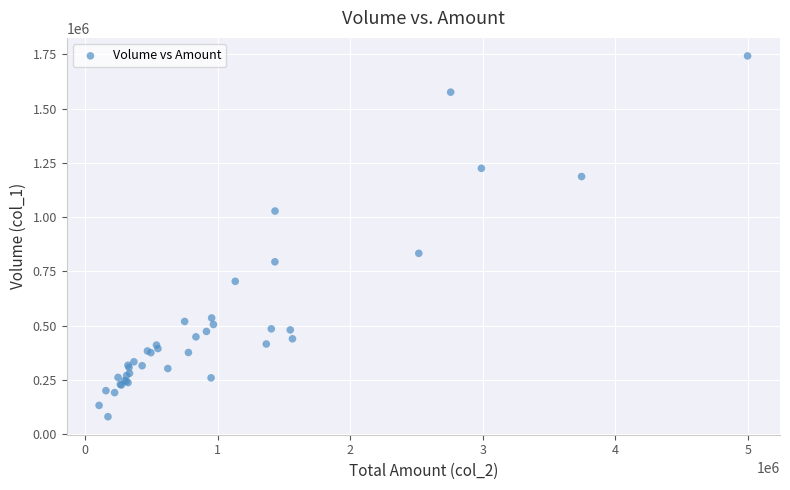

What Y value in the scatter plot is closest to 911500?

833000